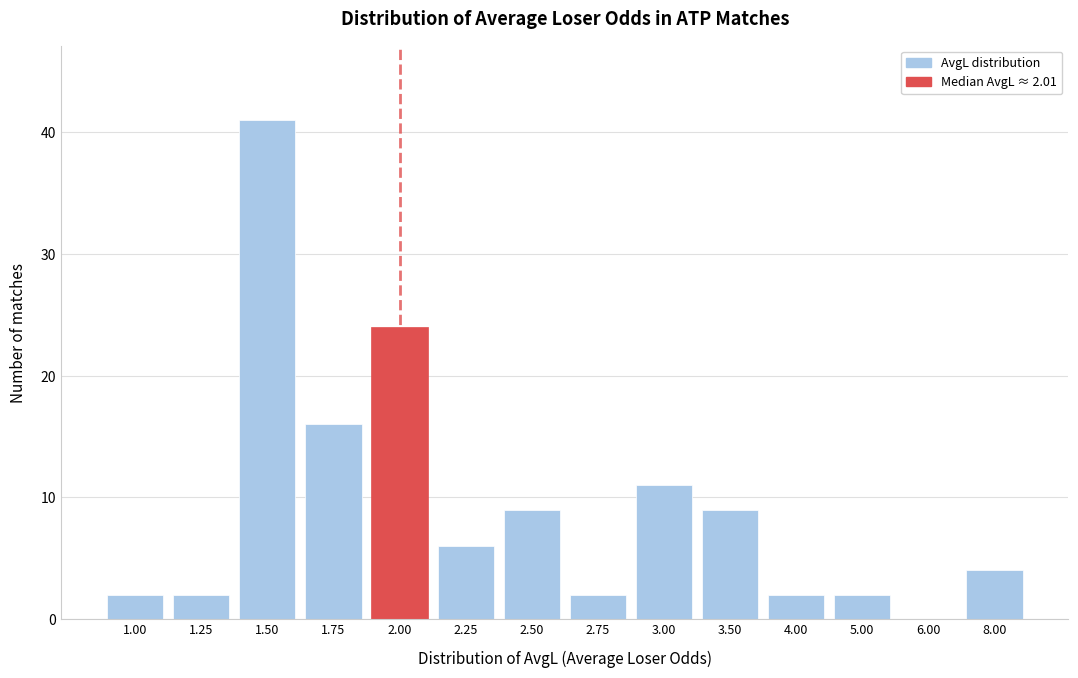

Reading left to right, what are all the values shown in this chart?

1.00=2	1.25=2	1.50=41	1.75=16	2.00=24	2.25=6	2.50=9	2.75=2	3.00=11	3.50=9	4.00=2	5.00=2	6.00=0	8.00=4